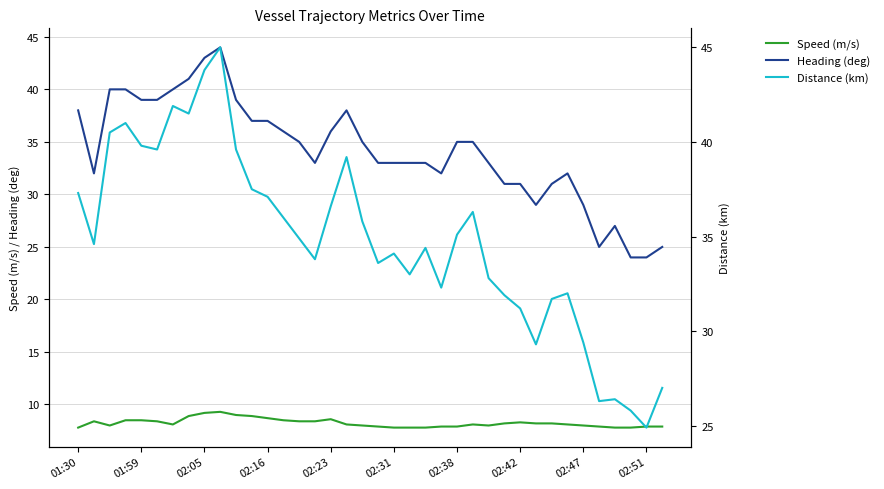

What is the difference between the maximum and second lowest values in the Heading (deg) series?

20.0